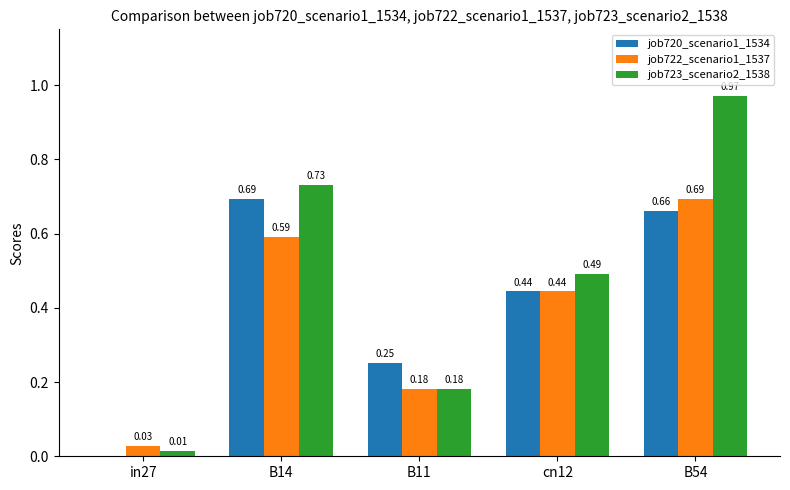

Which series changed the most between B14 and B54?

job723_scenario2_1538